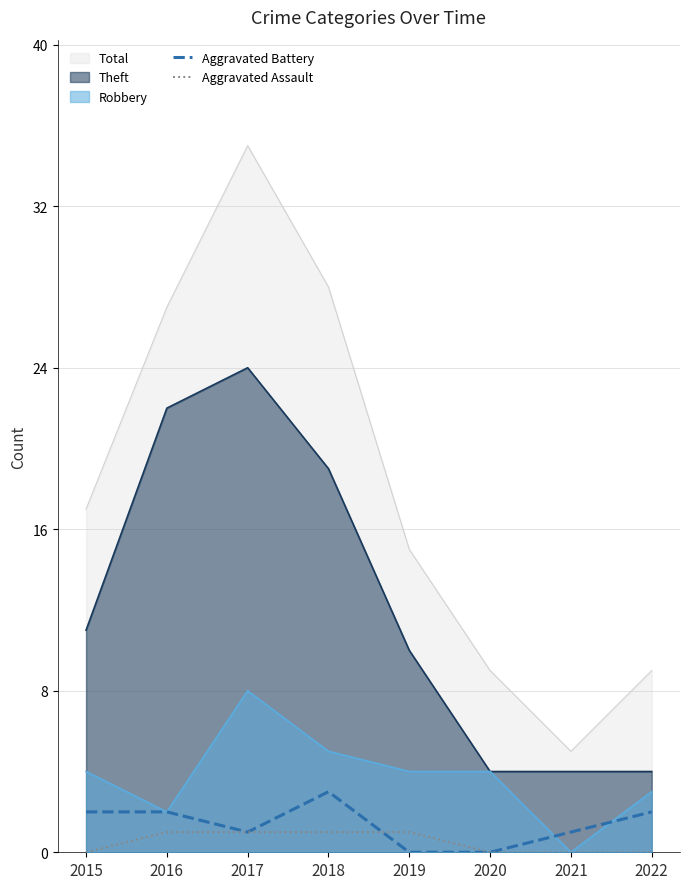

True or false: Aggravated Assault and Aggravated Battery intersect in this chart.

True